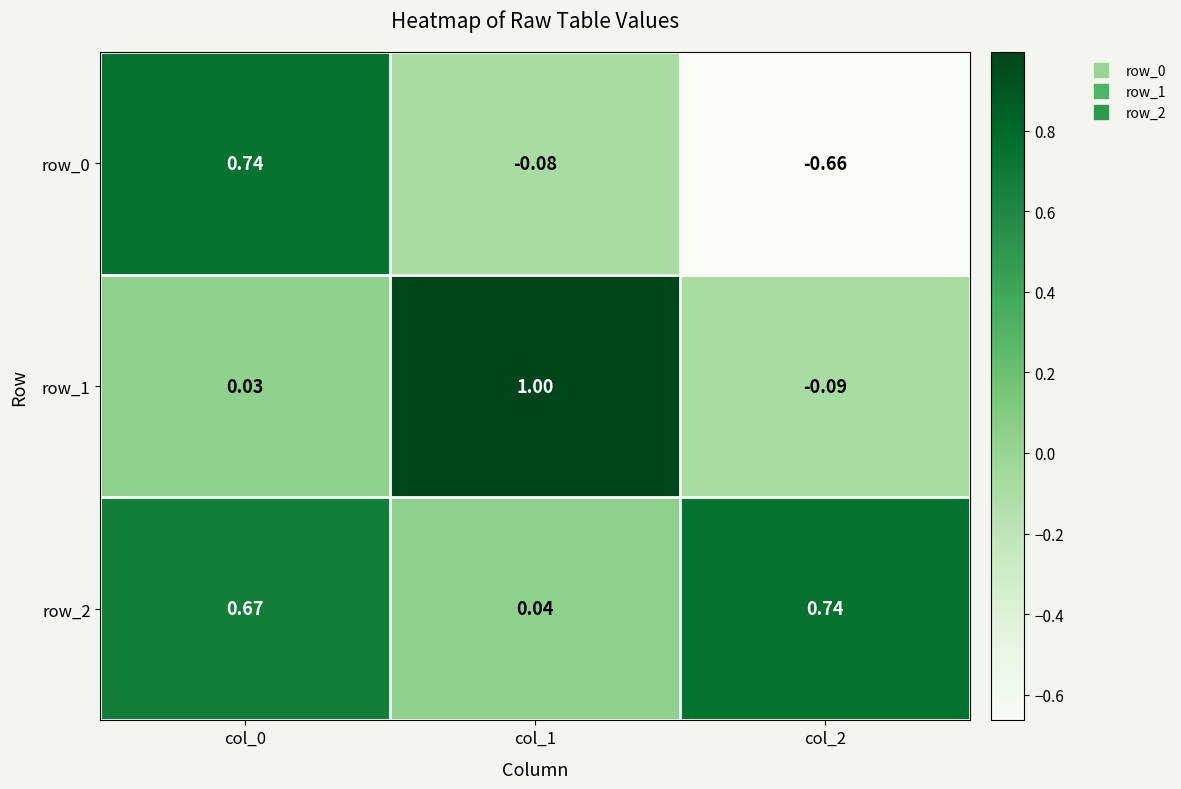

Between col_0 and col_1, which is larger?

col_0